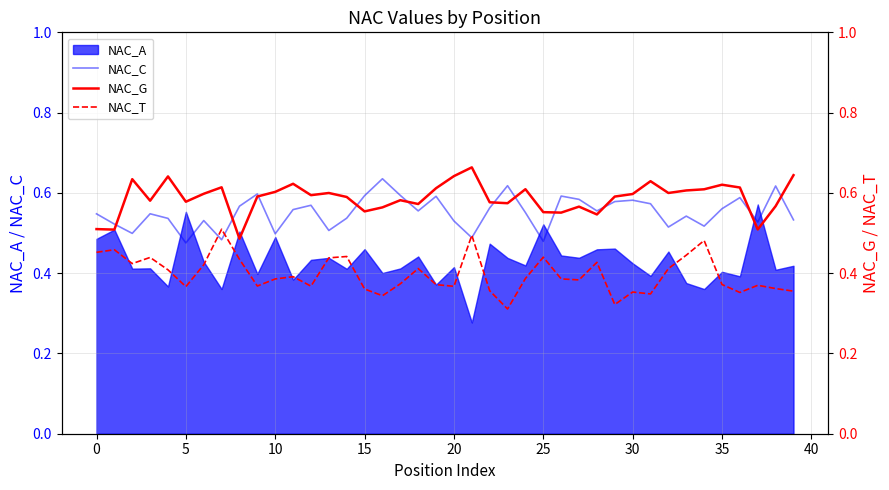

What is the average value of the NAC_T series?

0.4